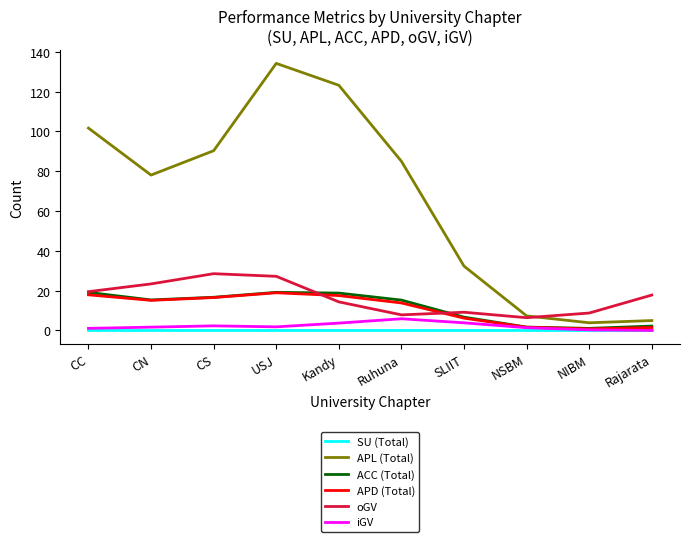

Which series has the largest range (max minus min)?

APL (Total)